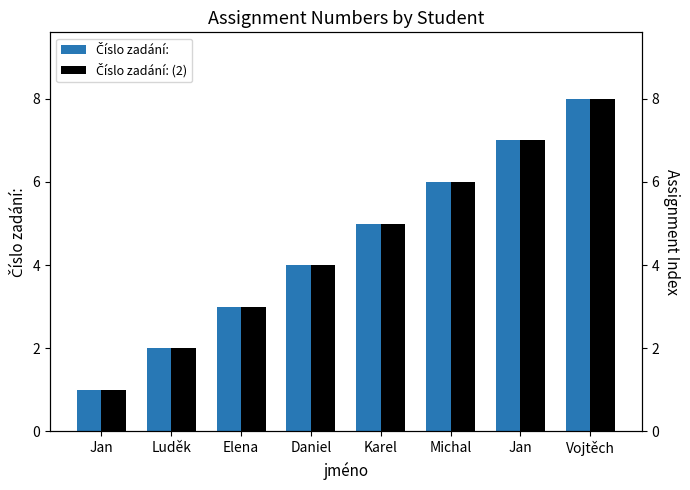

Reading left to right, extract all data points from this chart.

Číslo zadání:: Jan=1	Luděk=2	Elena=3	Daniel=4	Karel=5	Michal=6	Jan=7	Vojtěch=8
Číslo zadání: (2): Jan=1	Luděk=2	Elena=3	Daniel=4	Karel=5	Michal=6	Jan=7	Vojtěch=8